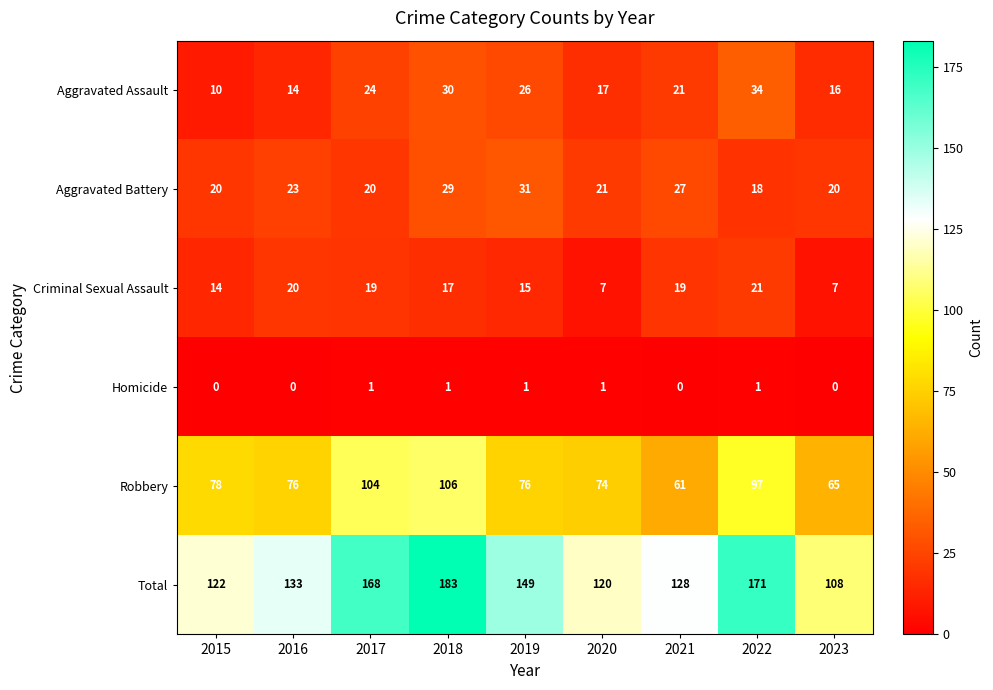

Is it true that Total equals 97 at 2017?

False